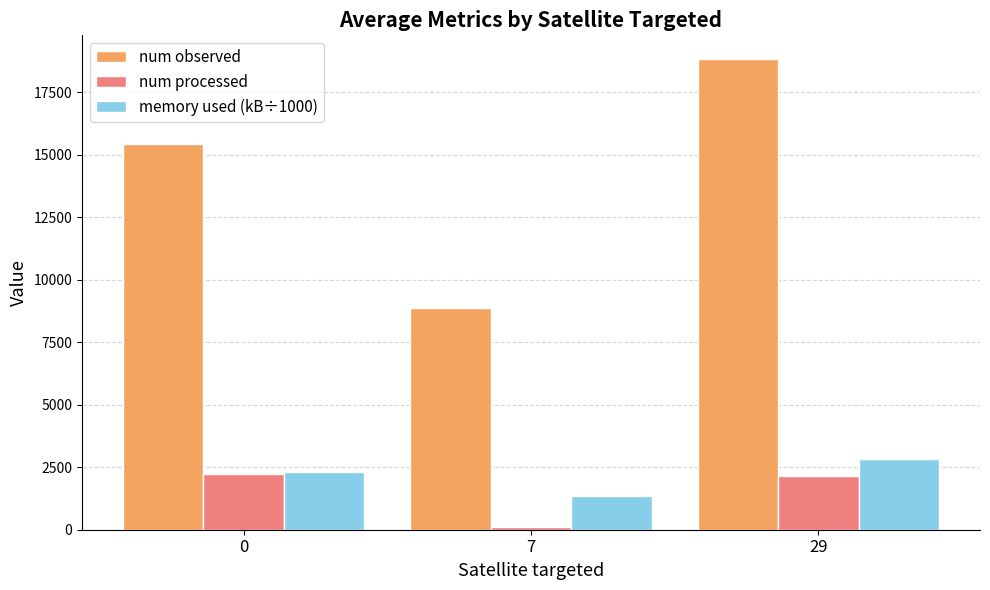

Rank the series by their maximum value, from highest to lowest.

num observed, memory used (kB÷1000), num processed